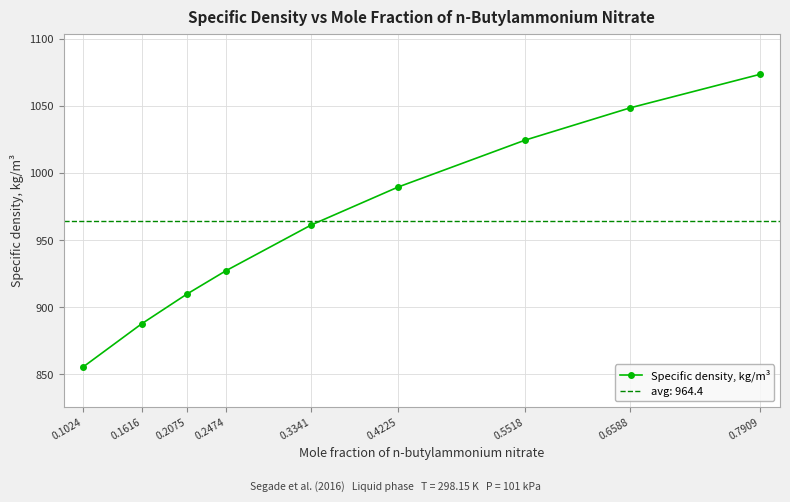

The chart shows a value of 1073.9 at 0.7909. True or false?

True